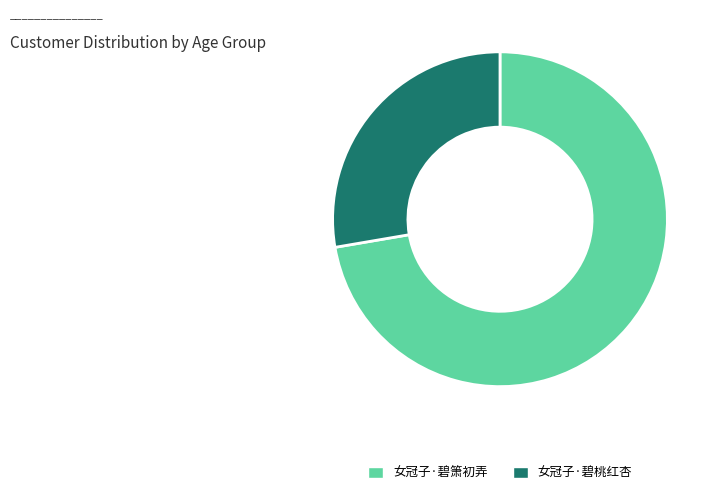

Count the number of slices in the pie.

2